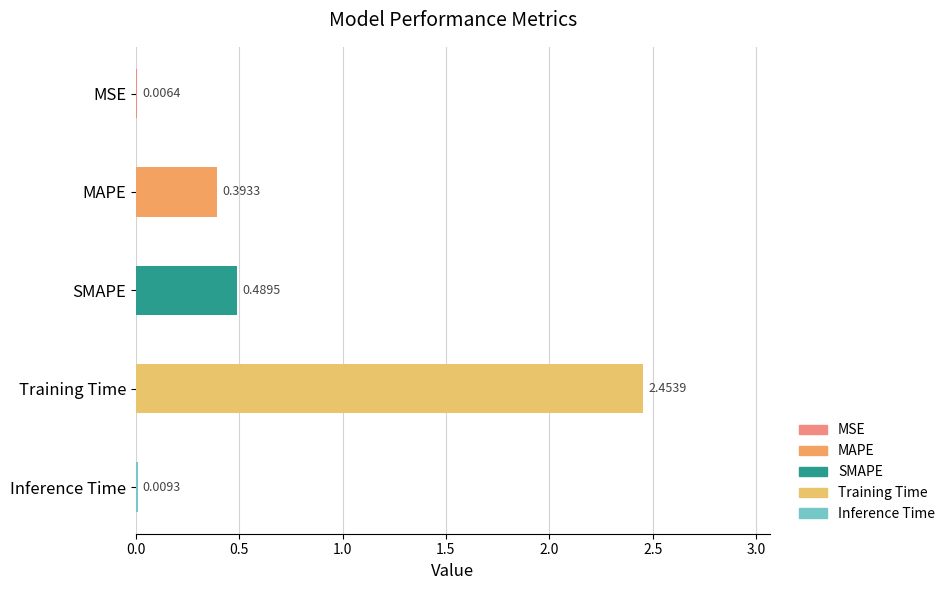

Between MAPE and Training Time, which is larger?

Training Time